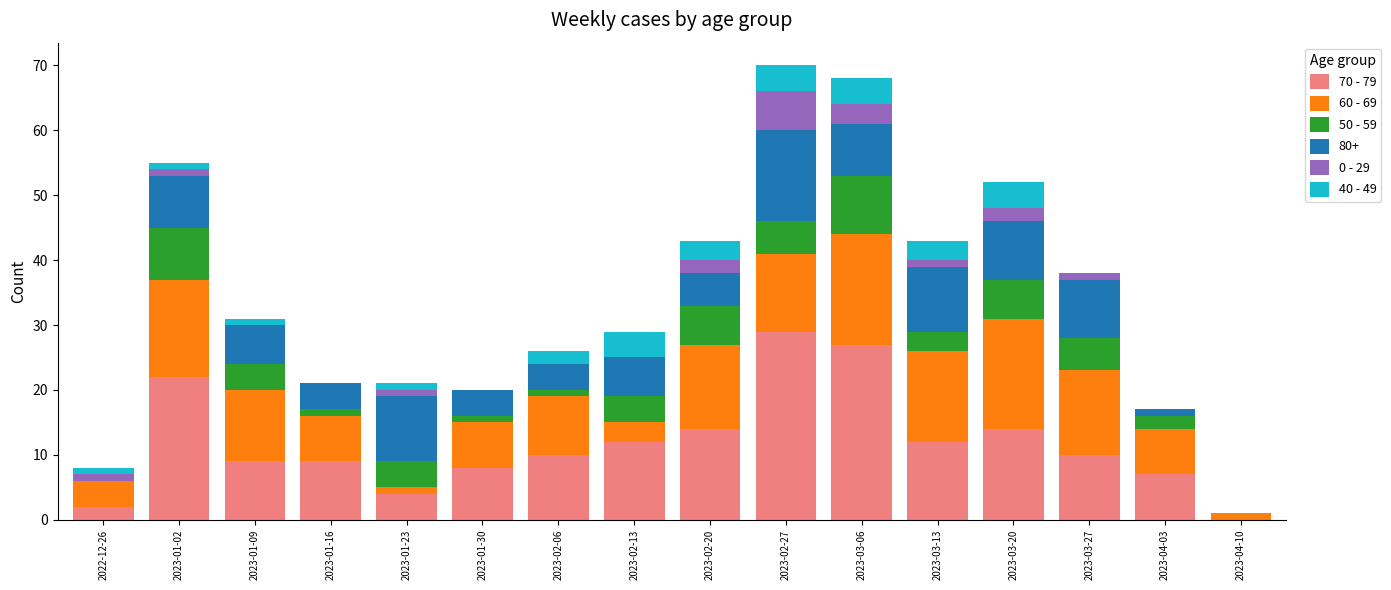

Which category has the highest value in the 70 - 79 series?

2023-02-27